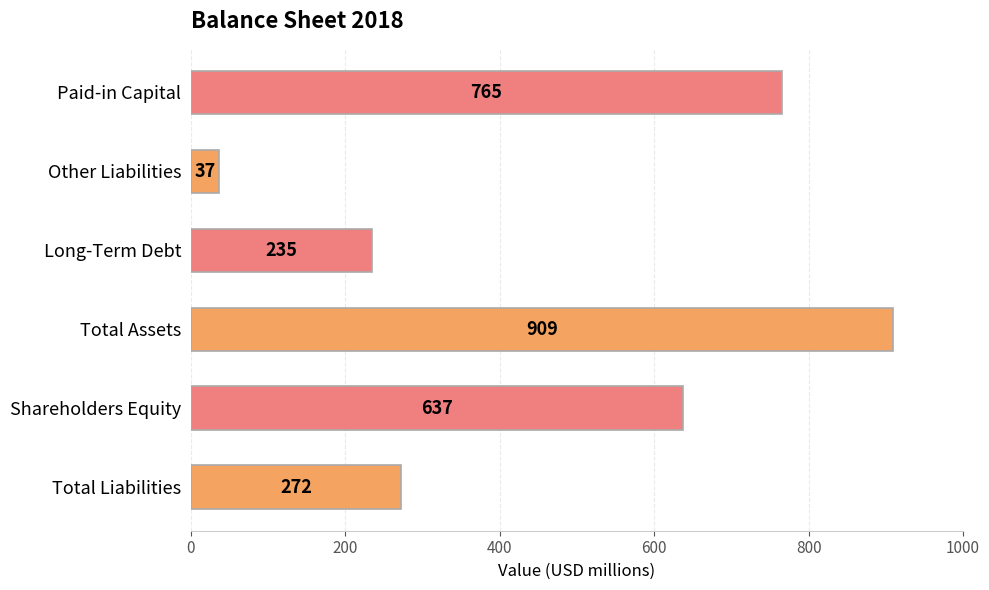

What is the sum of the values at Total Assets and Paid-in Capital?

1674